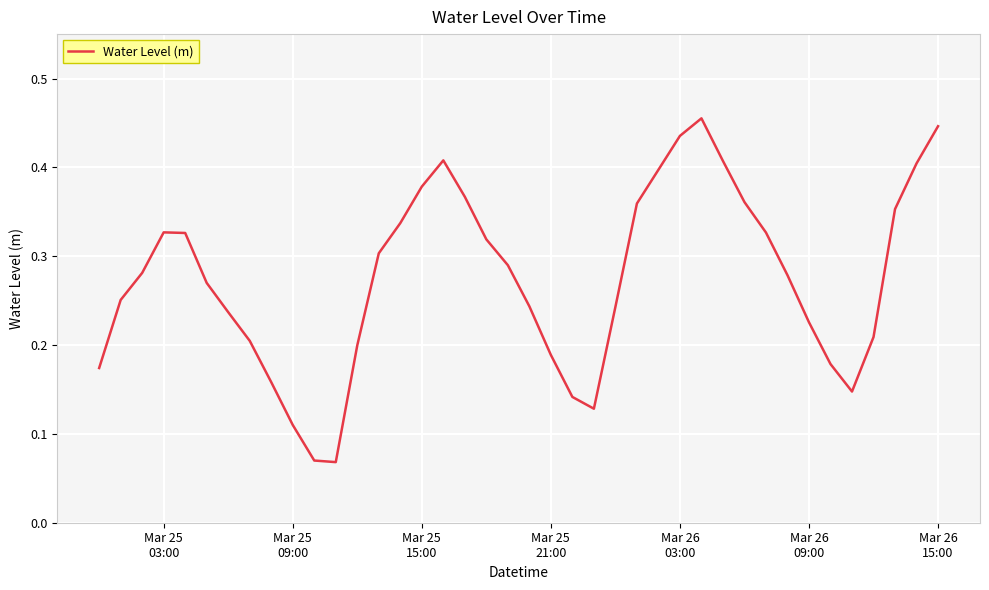

How many lines are shown in the chart?

1